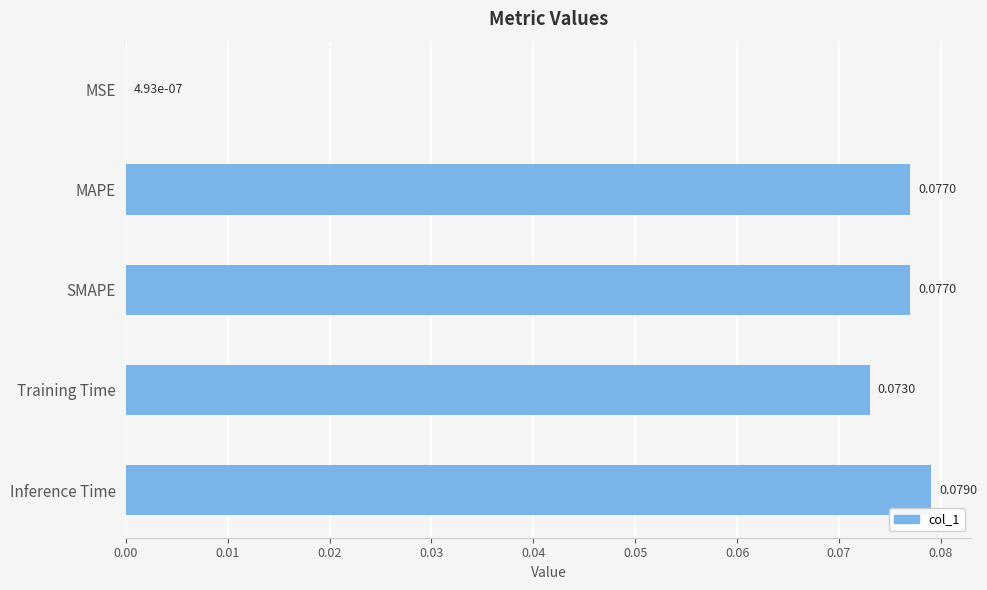

At which label is the value closest to 0?

MSE